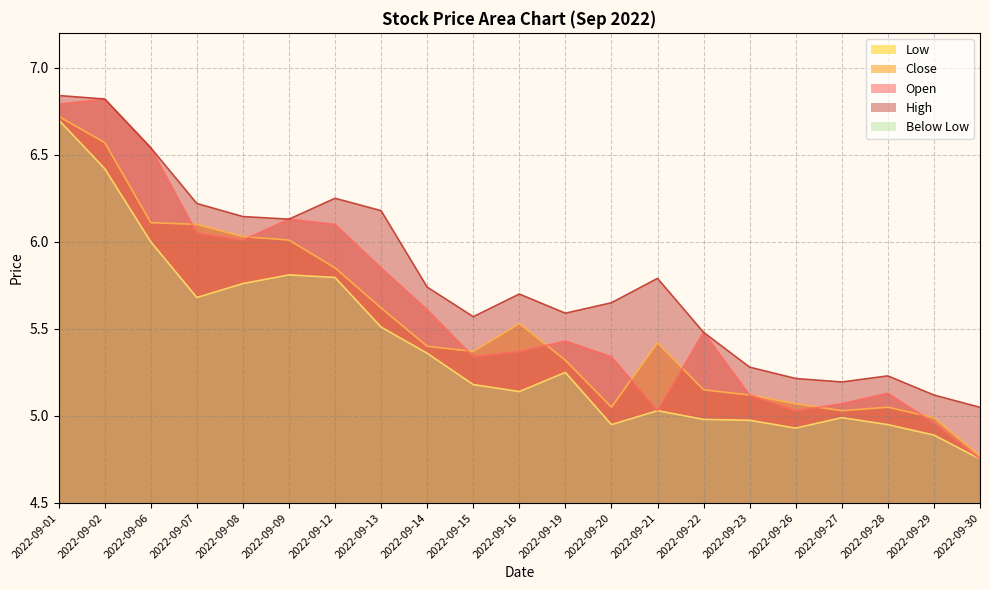

True or false: Close and Open intersect in this chart.

True